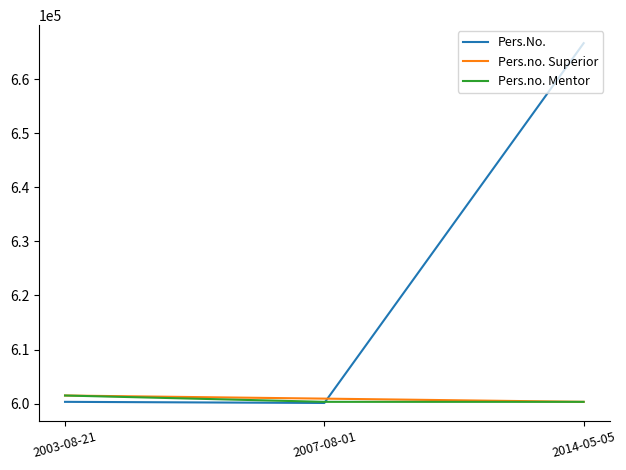

True or false: Pers.no. Mentor has a value of 985957 at 2007-08-01.

False